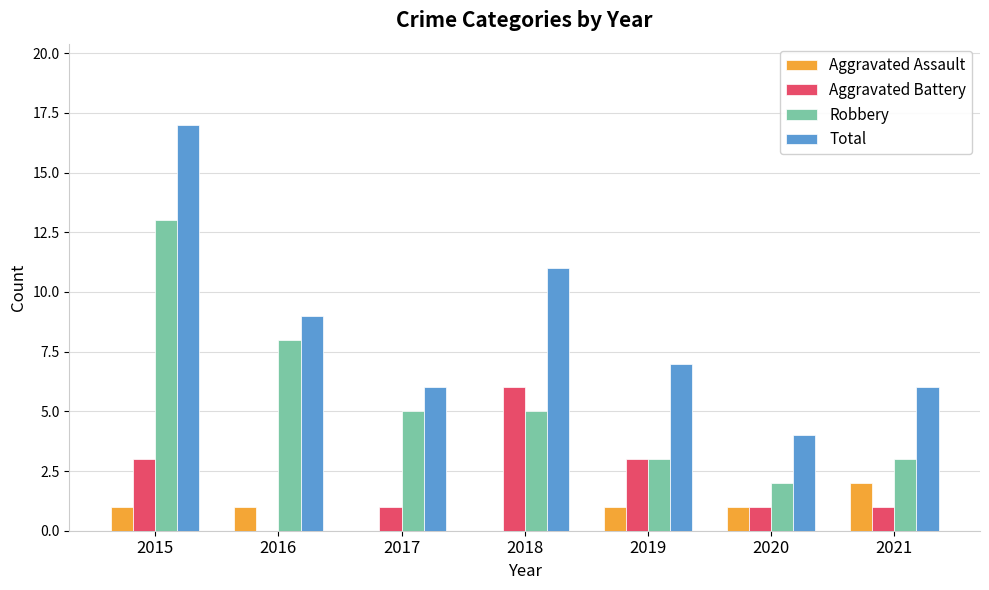

Read the Aggravated Assault value at 2020.

1